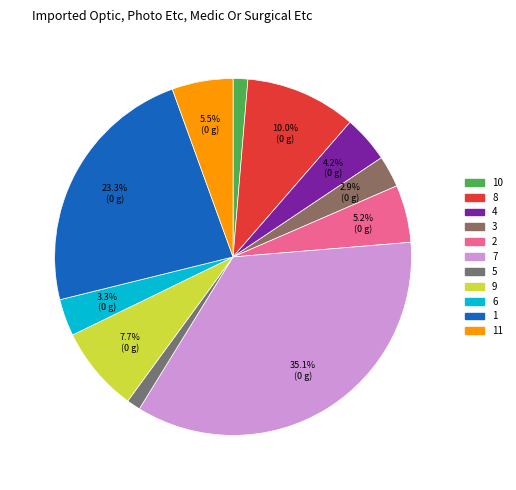

How many slices are in this pie chart?

11